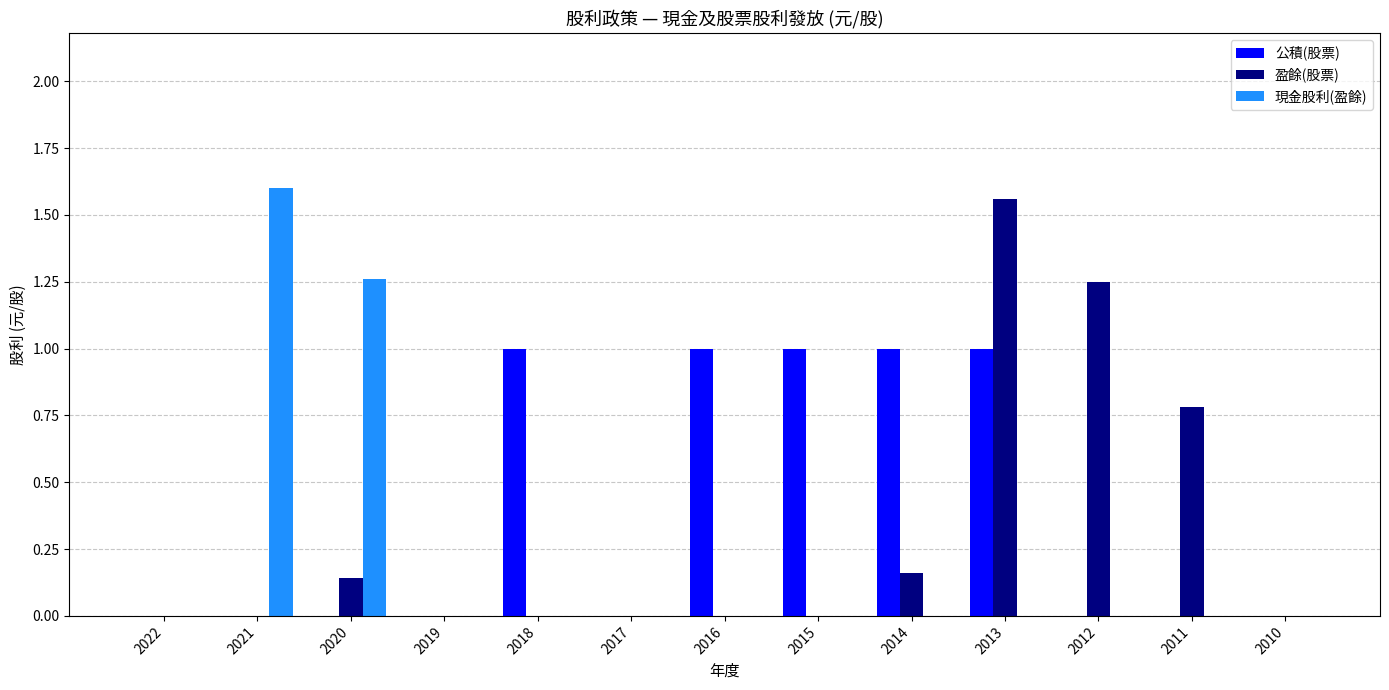

Is it true that 公積(股票) equals 1.7 at 2014?

False